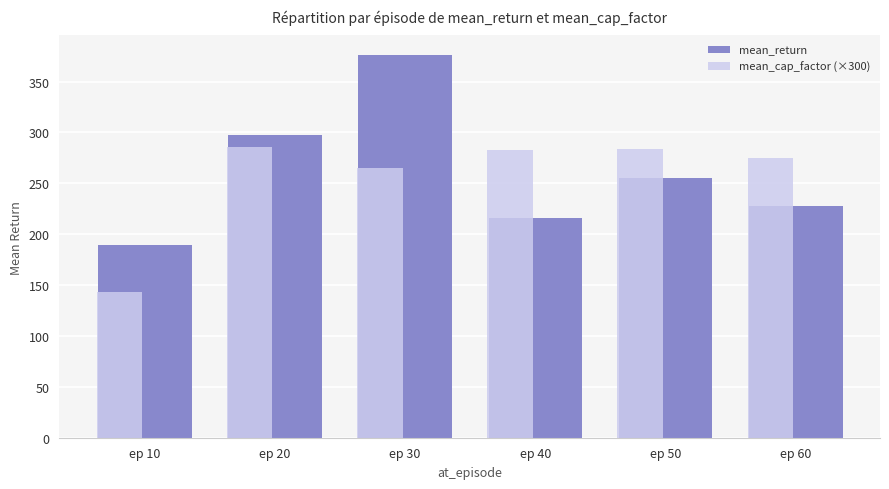

How many data points in mean_return are above 255?

3